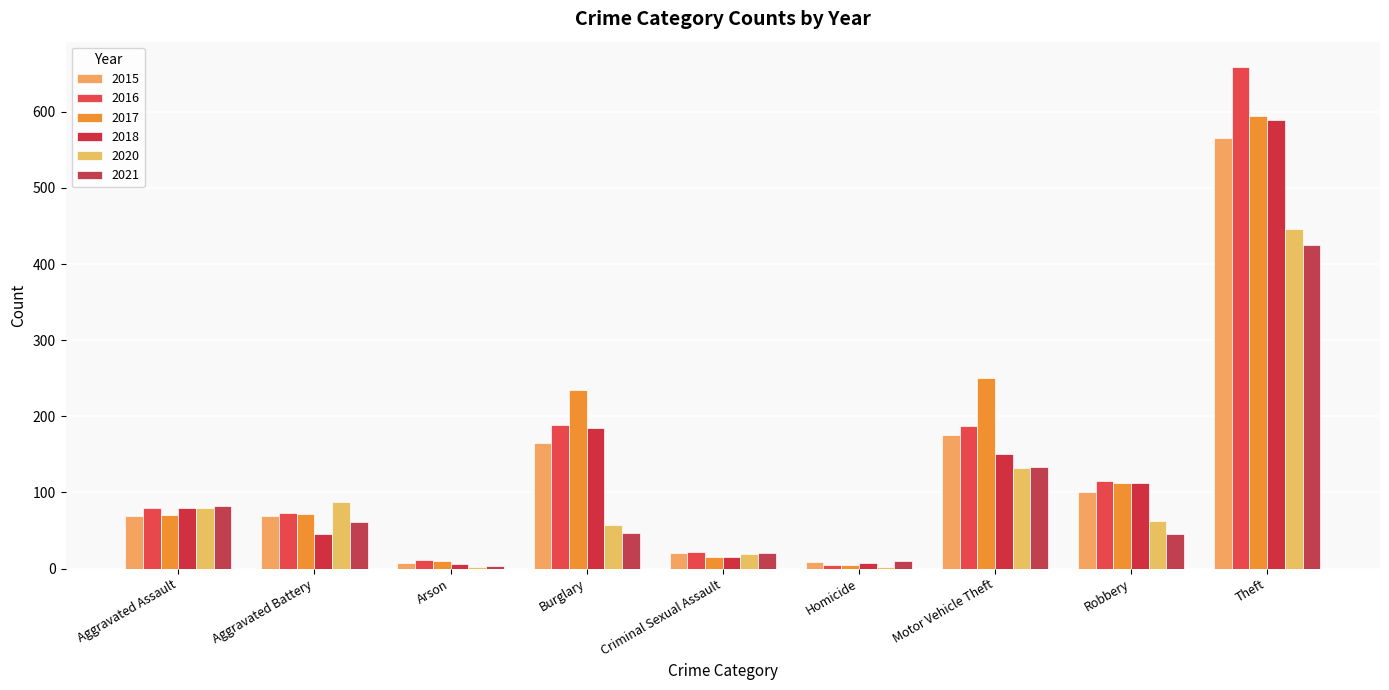

What are all the series names shown in the legend?

2015, 2016, 2017, 2018, 2020, 2021